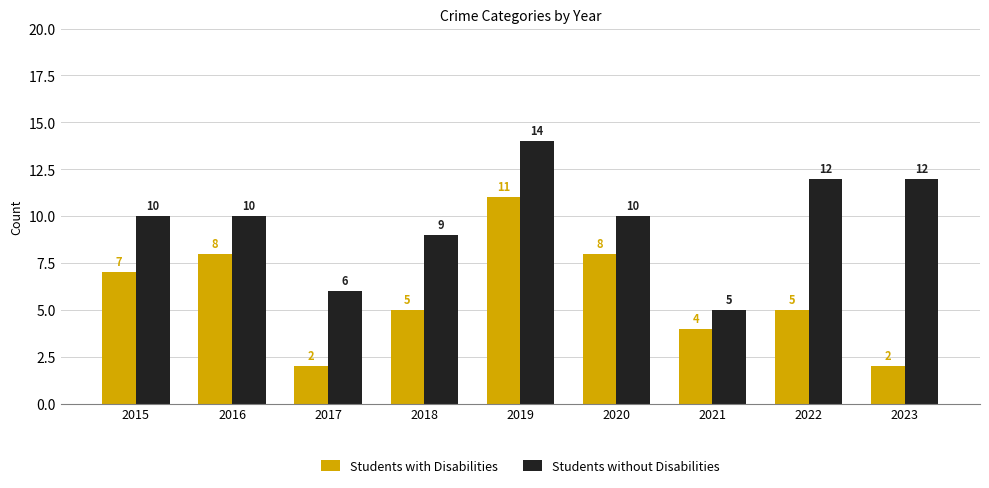

Rank the series by their maximum value, from lowest to highest.

Students with Disabilities, Students without Disabilities